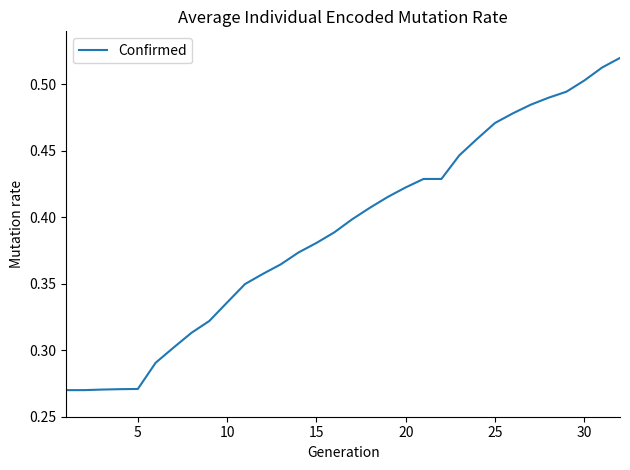

Does the chart have visible grid lines?

No